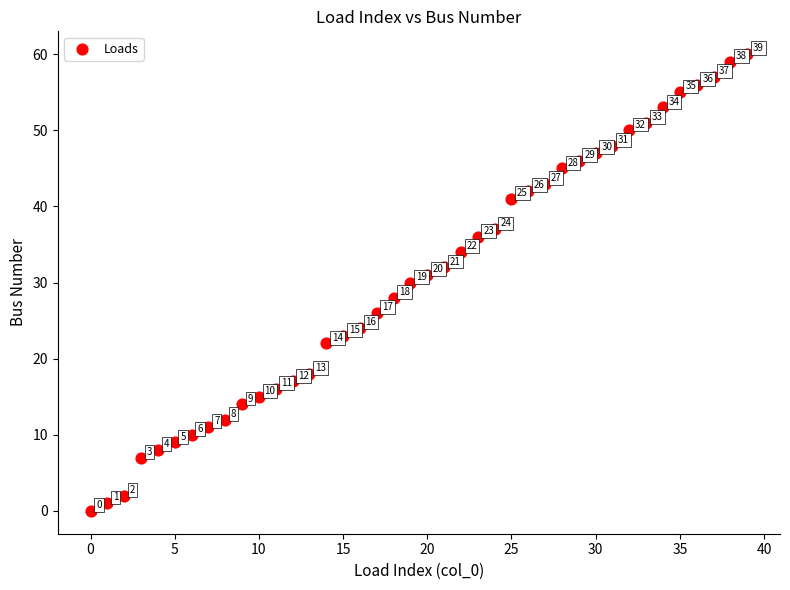

What Y value in the scatter plot is closest to 30?

30